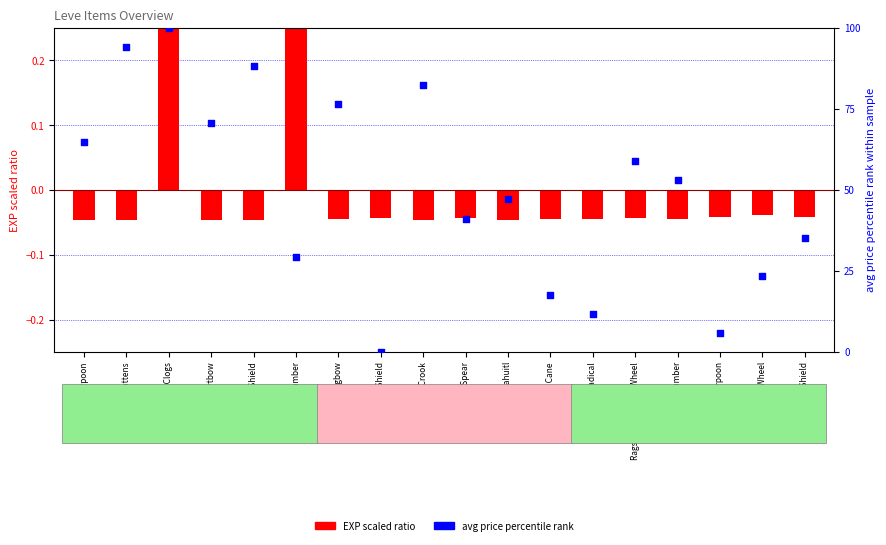

Is the value of avg price percentile rank at Bronze Spear greater than the value of EXP scaled ratio at Maple Shortbow?

Yes